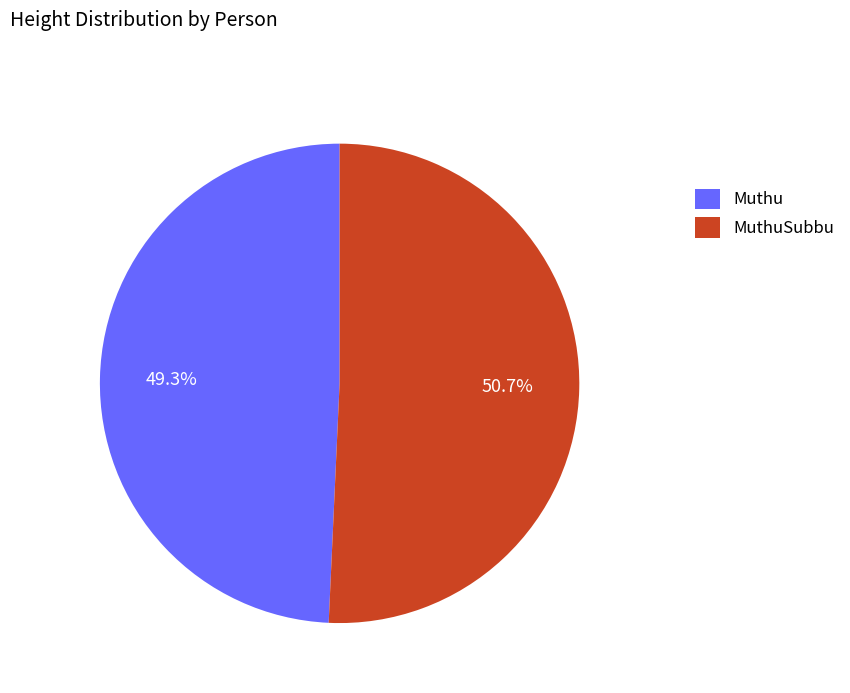

The Muthu slice represents 49% of the pie. True or false?

True